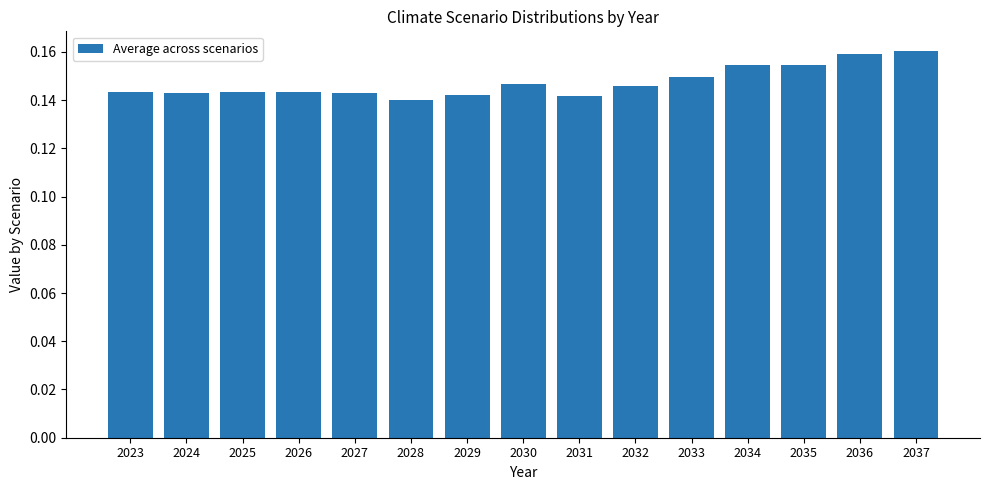

Between 2035 and 2037, which is larger?

2037